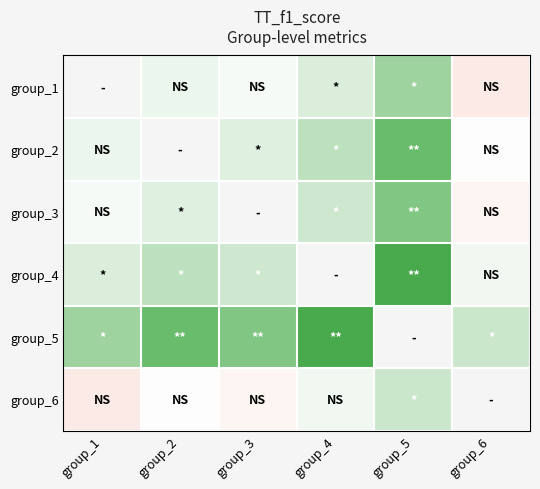

Where is group_2 nearest to the value 0?

group_6